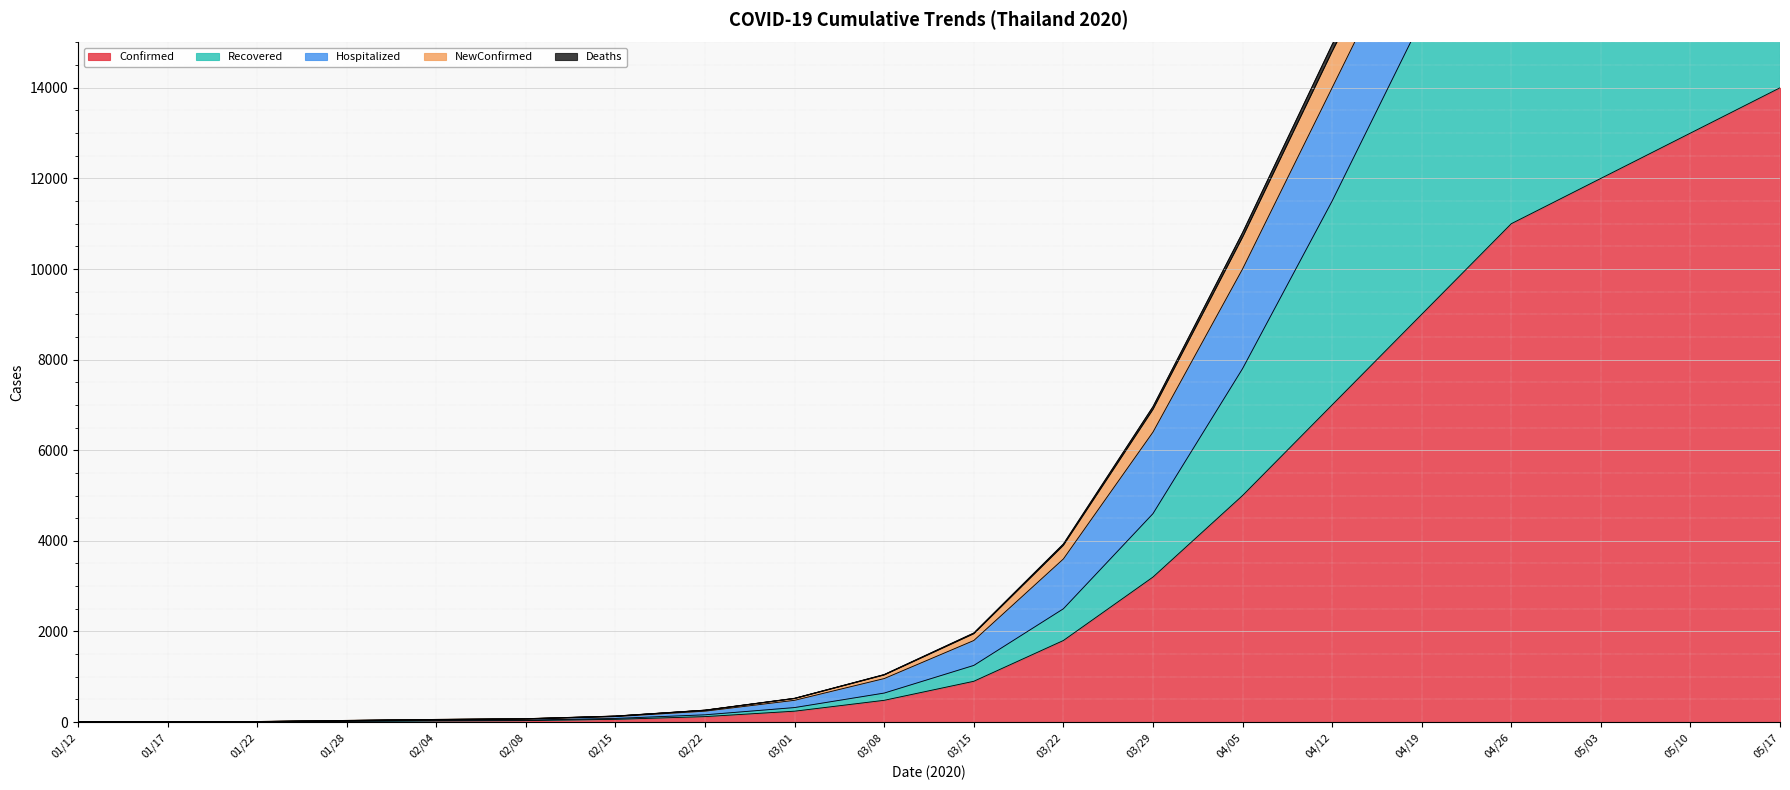

True or false: Deaths and Recovered cross at least once.

False